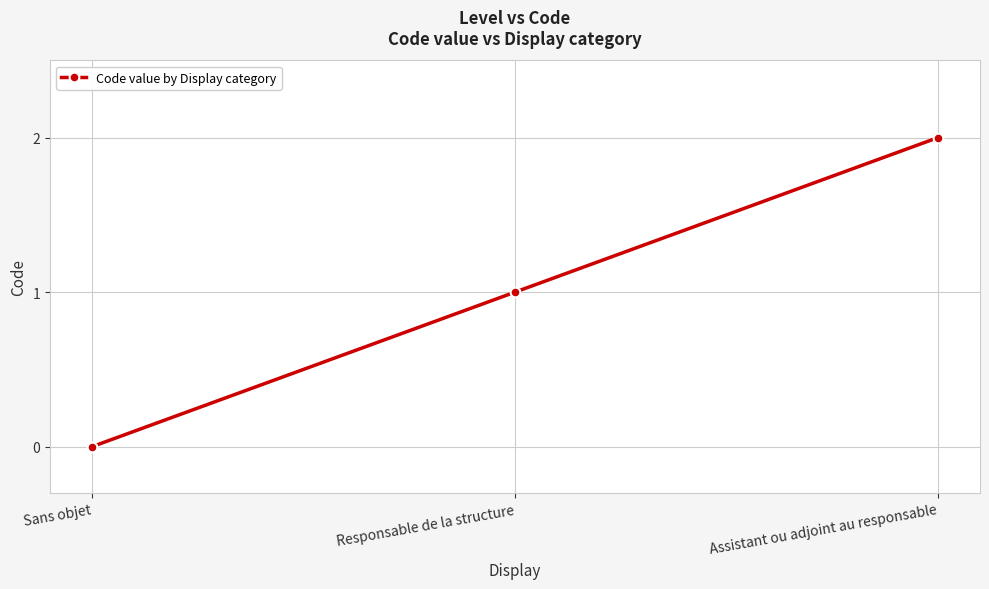

Reading left to right, what are all the values shown in this chart?

Sans objet=0	Responsable de la structure=1	Assistant ou adjoint au responsable=2